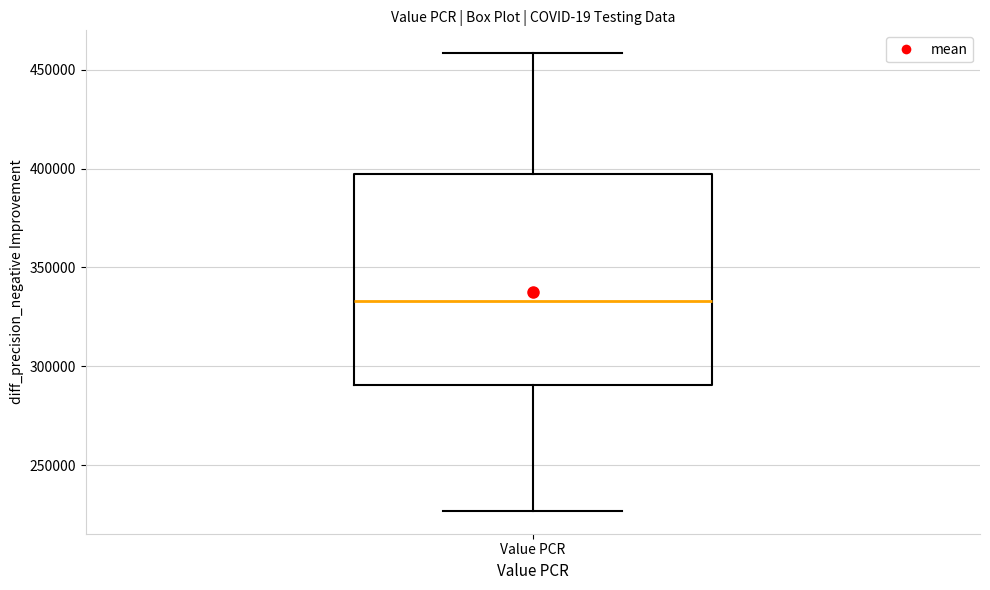

Transcribe this box plot: give where the median line is, the range the box spans, and where the two whiskers end, as read against the y-axis. The values are not printed on the chart, so give them approximately, as read against the axis.

median 335000, box 290000 to 395000, whiskers 225000 to 460000